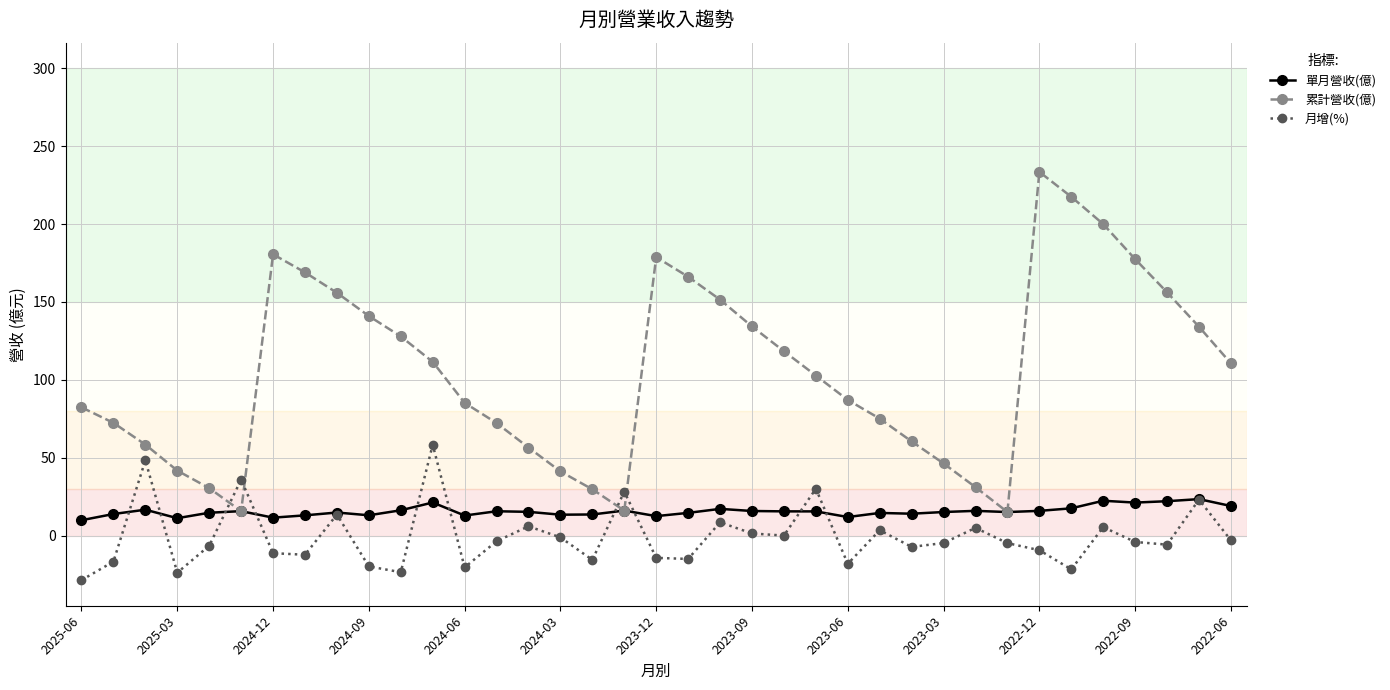

Does the chart have visible grid lines?

Yes